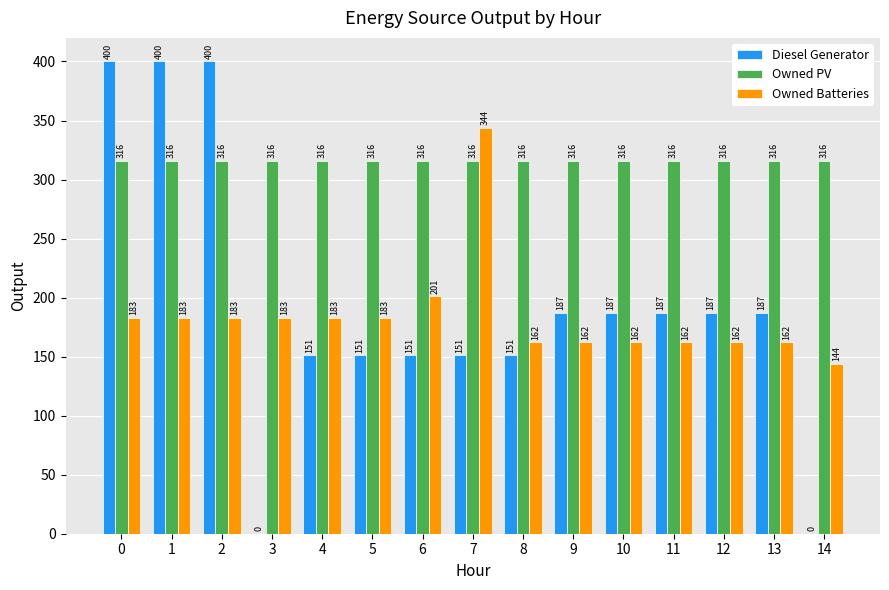

The value of Owned PV at 13 is 316. True or false?

True